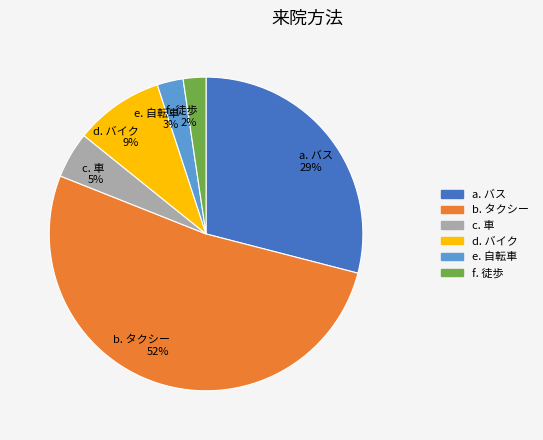

Is it true that d. バイク 9% is 3% of the pie?

False